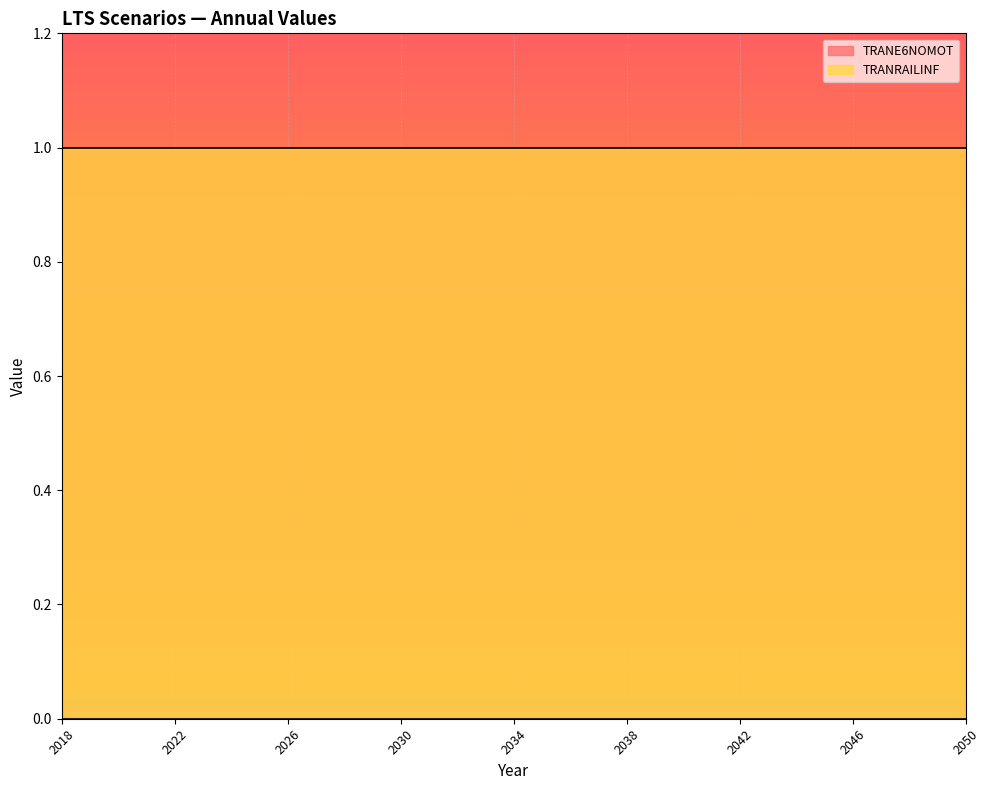

True or false: TRANRAILINF and TRANE6NOMOT intersect in this chart.

False